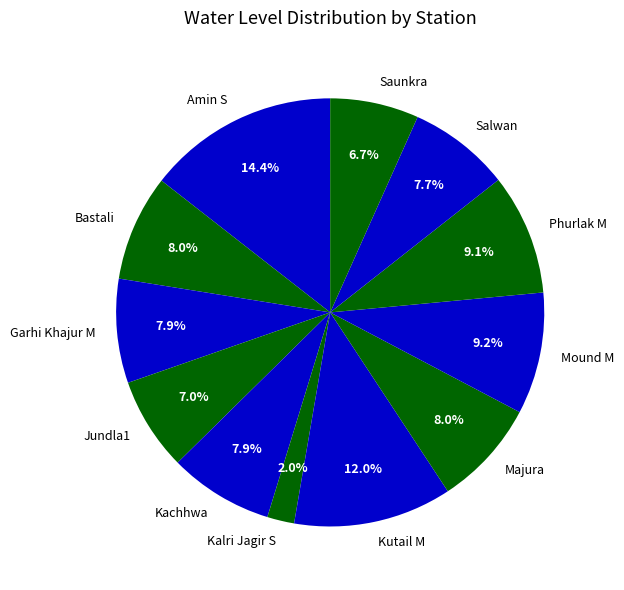

True or false: Phurlak M accounts for 9% of the total.

True